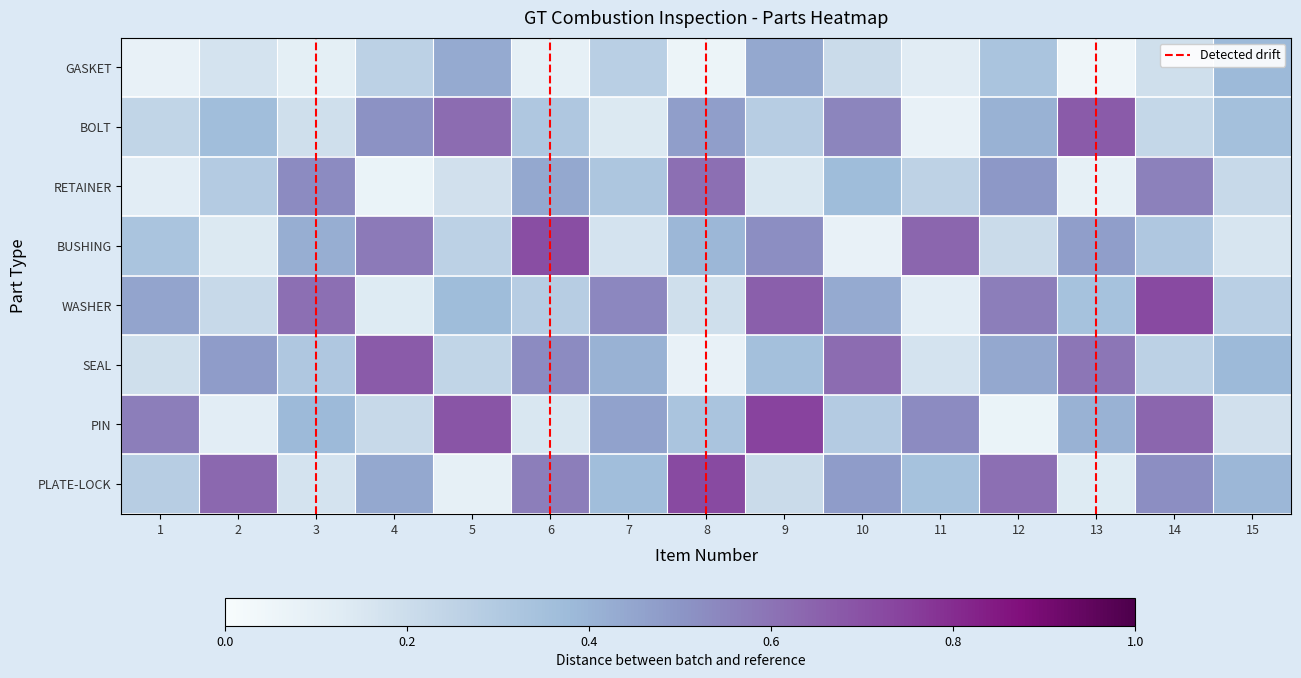

What is the approximate value of BUSHING at 2?

0.1